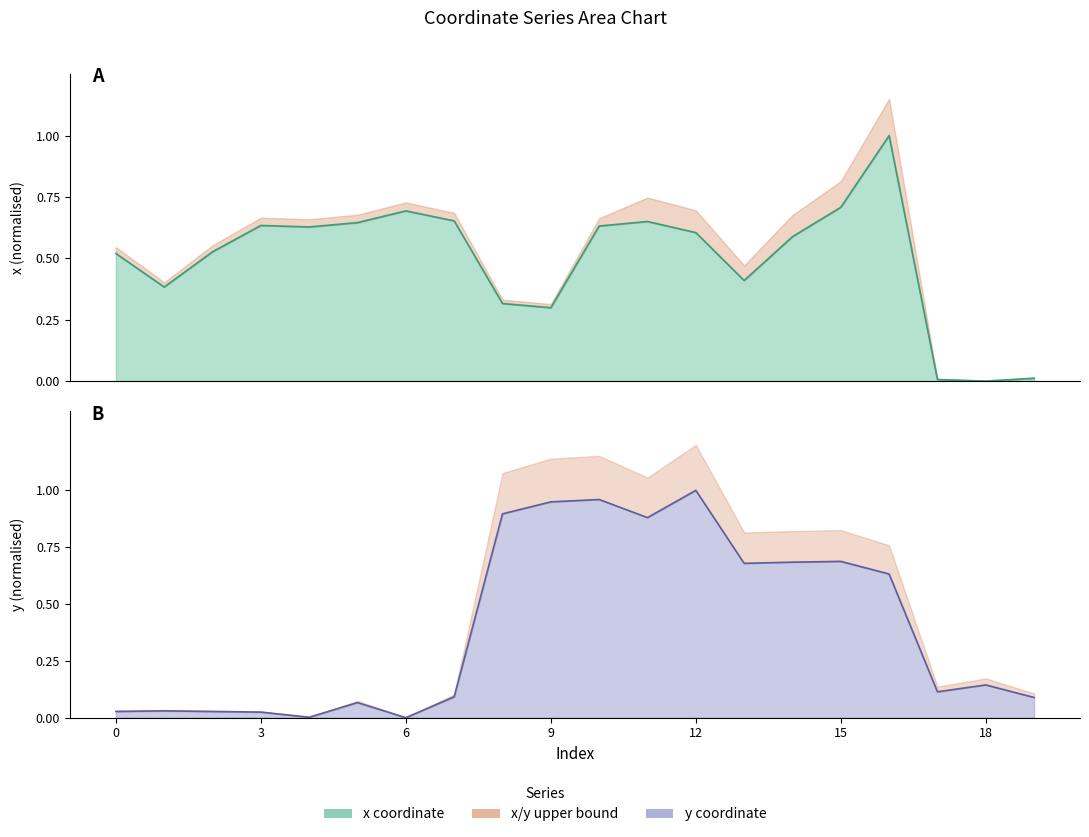

Which label corresponds to the smallest value in the chart?

18